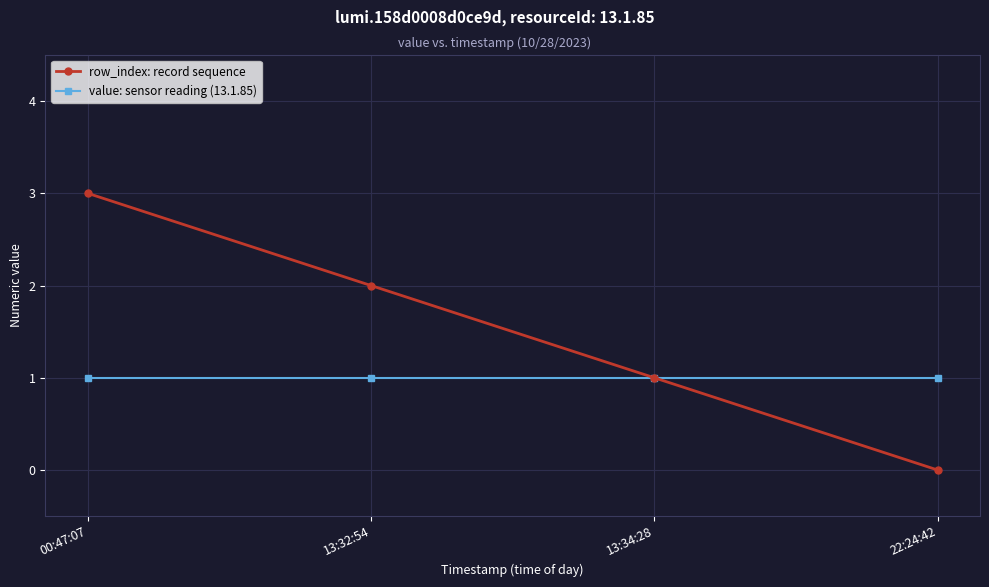

What is the lowest value of the value: sensor reading (13.1.85) series?

1